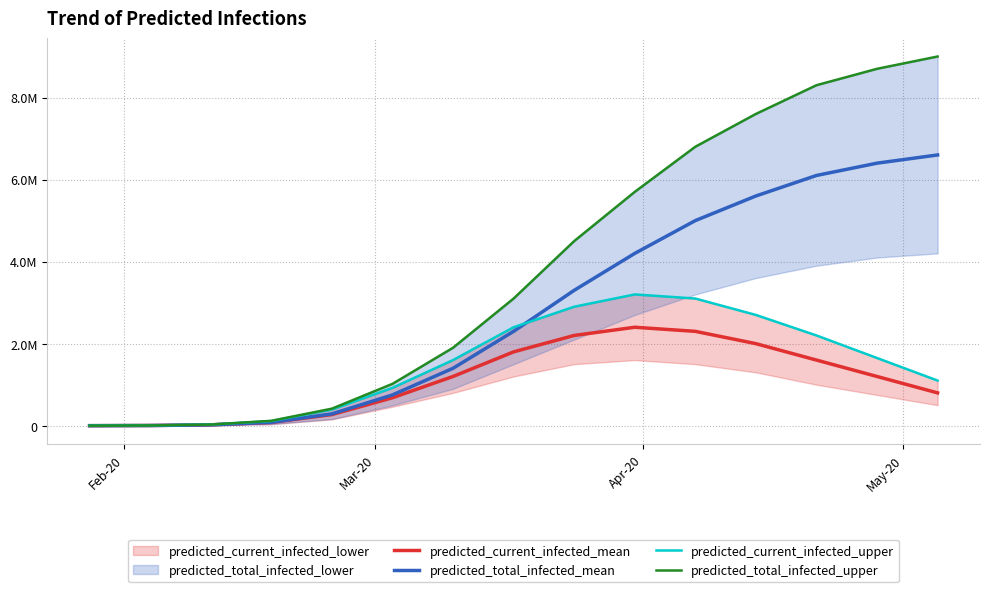

Does the chart display data point markers on the line(s)?

No